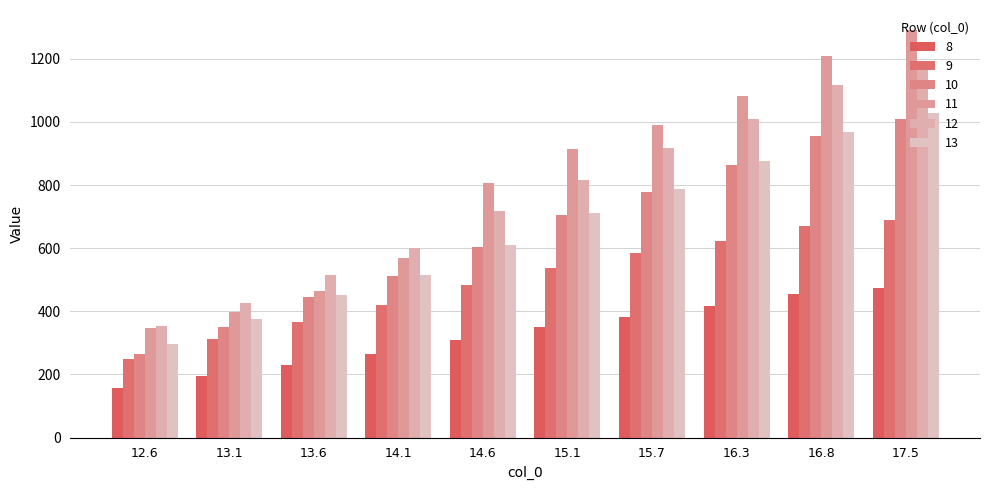

Are the bars horizontal?

No